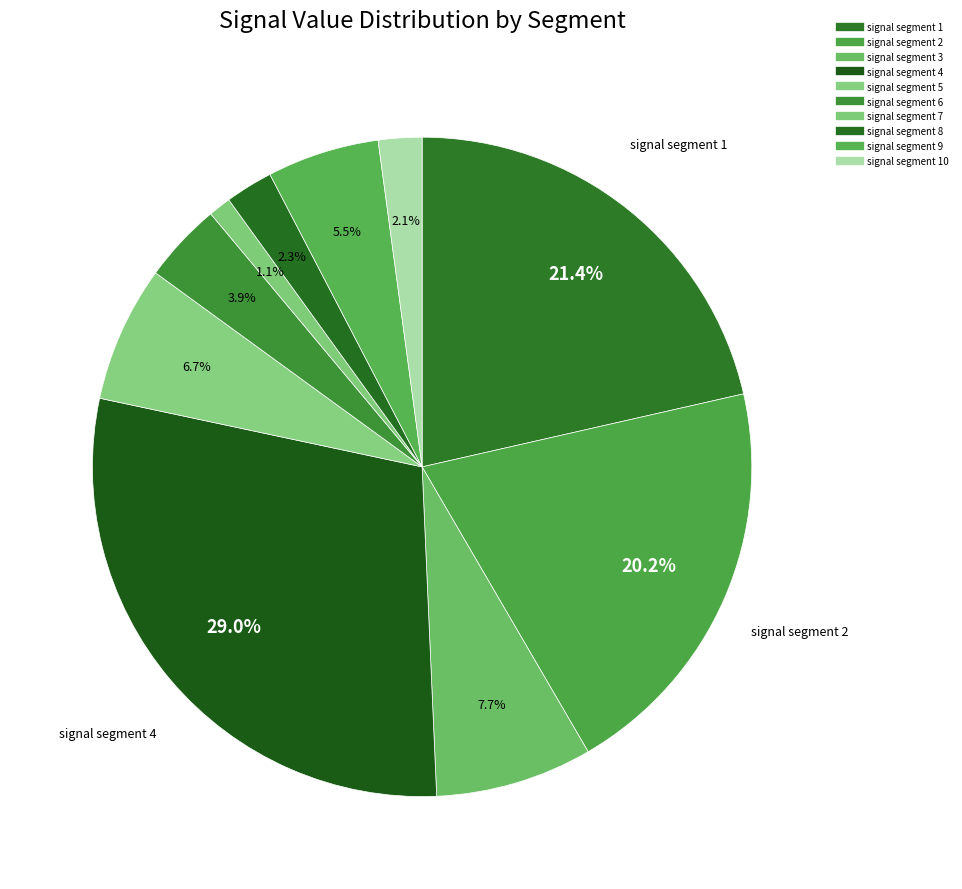

Does any single category account for the majority?

No